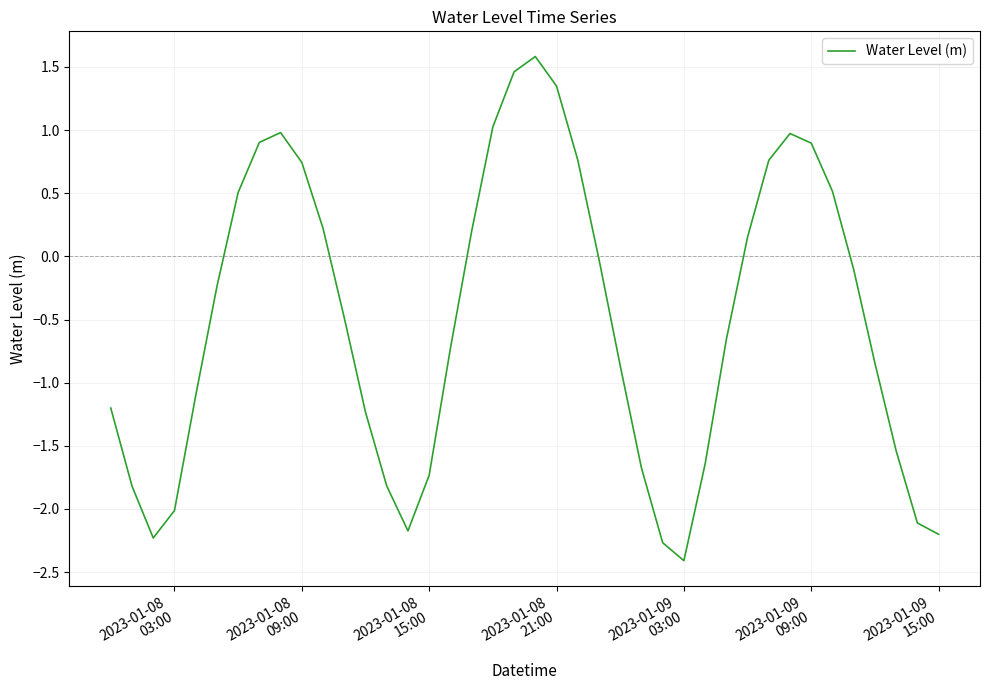

What is the average value?

-0.5